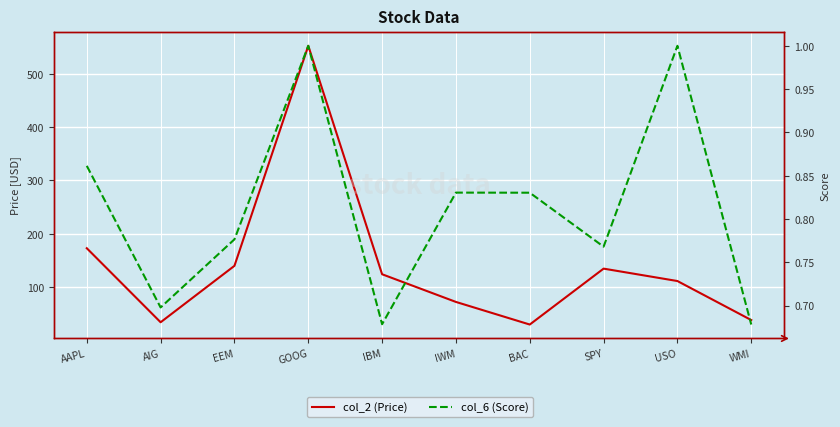

What is the label of the 7th point from the right?

GOOG